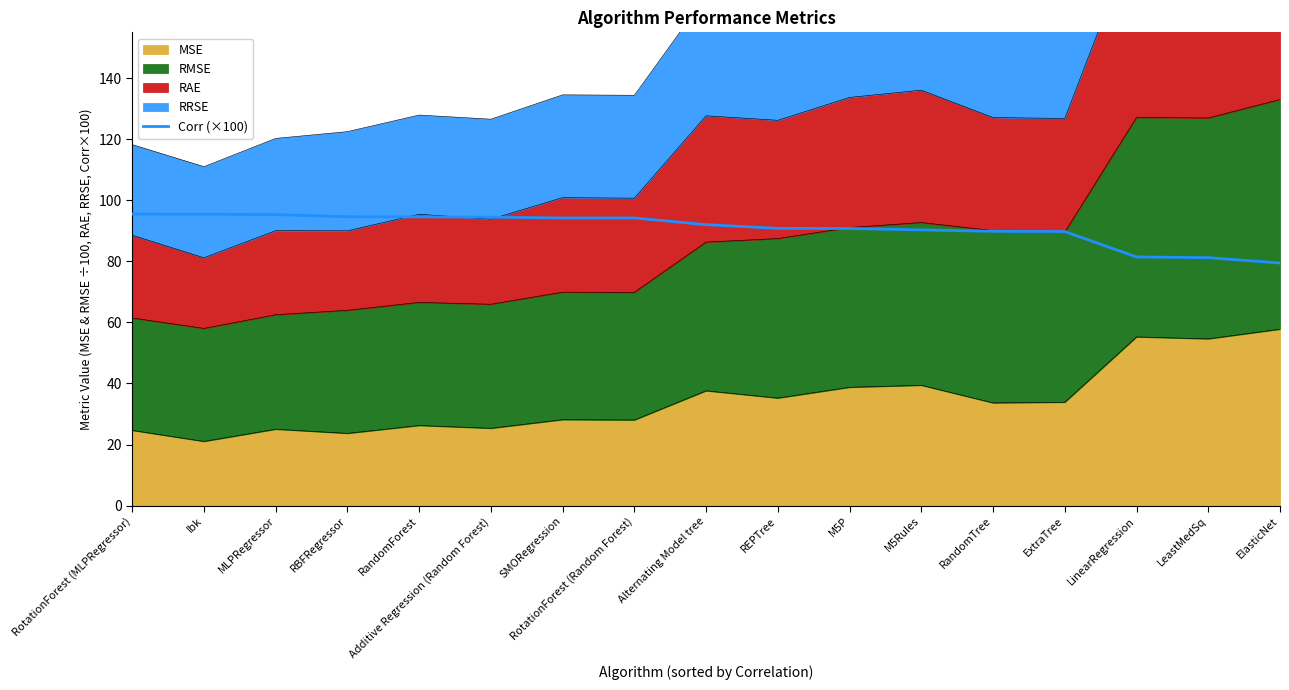

The value at LeastMedSq is 38.3. True or false?

False